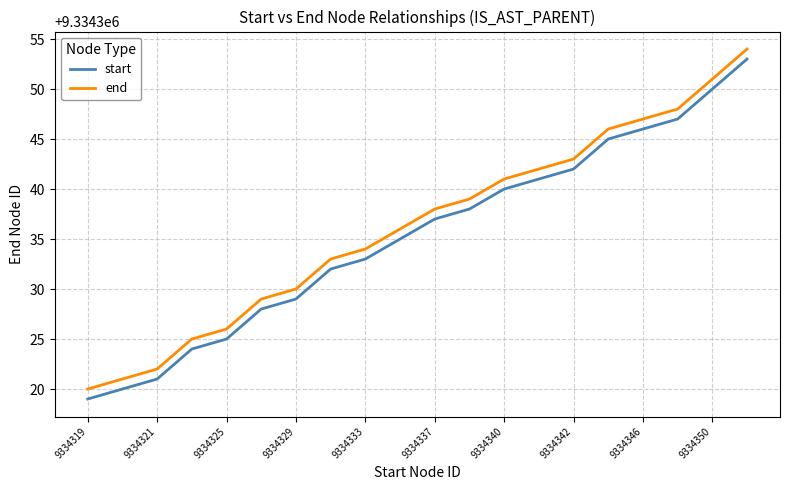

True or false: end and start intersect in this chart.

False